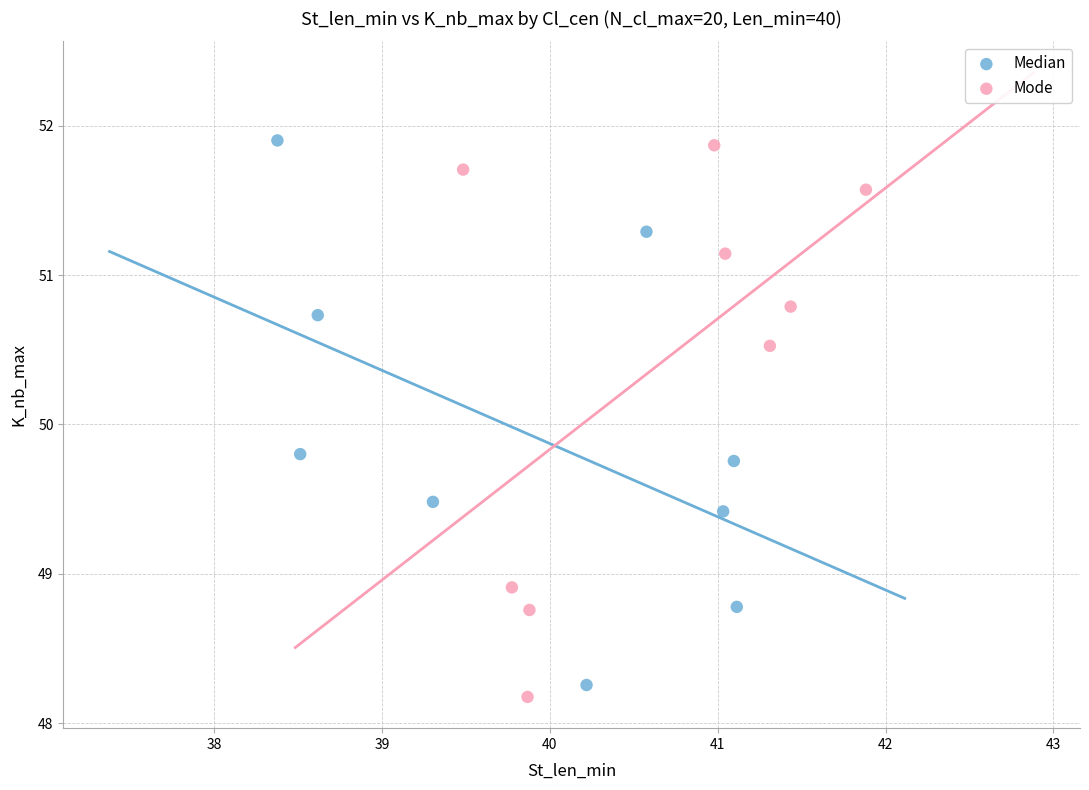

What are all the series names shown in the legend?

Median, Mode